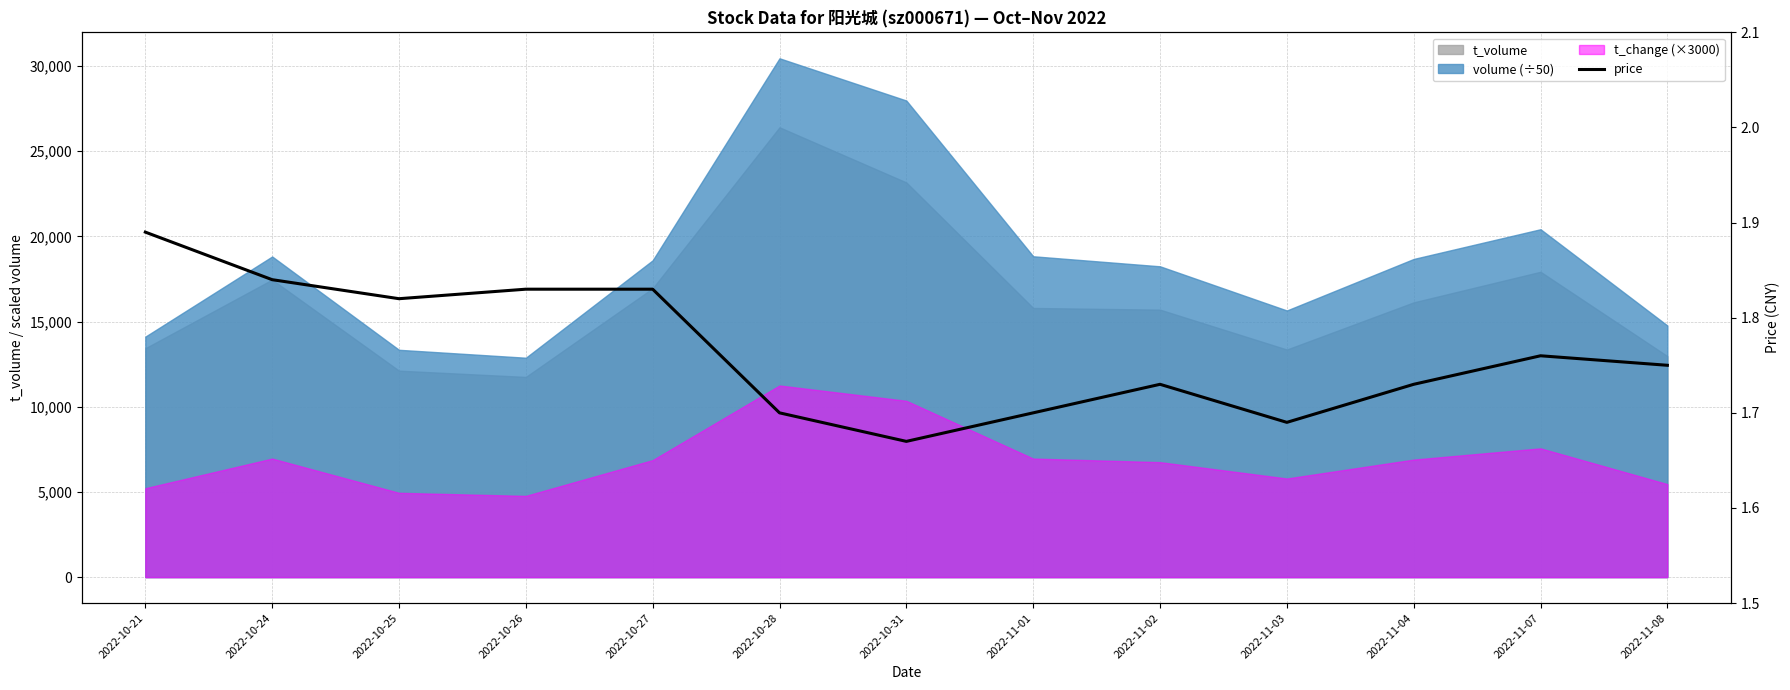

How many values are between 1 and 2?

13